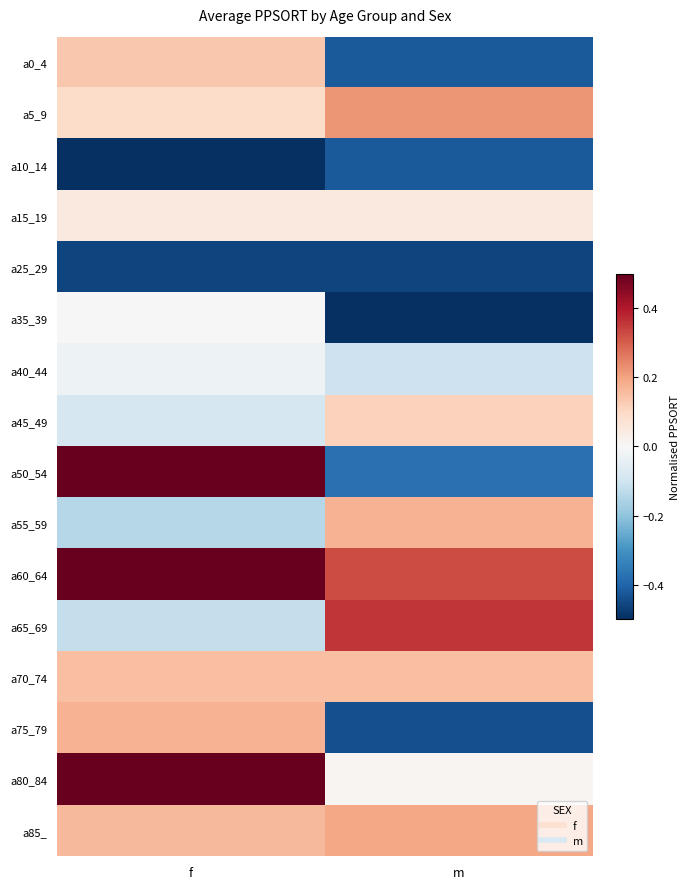

Rank the series at m from lowest to highest value.

a35_39, a25_29, a75_79, a0_4, a10_14, a50_54, a40_44, a80_84, a15_19, a45_49, a70_74, a55_59, a85_, a5_9, a60_64, a65_69